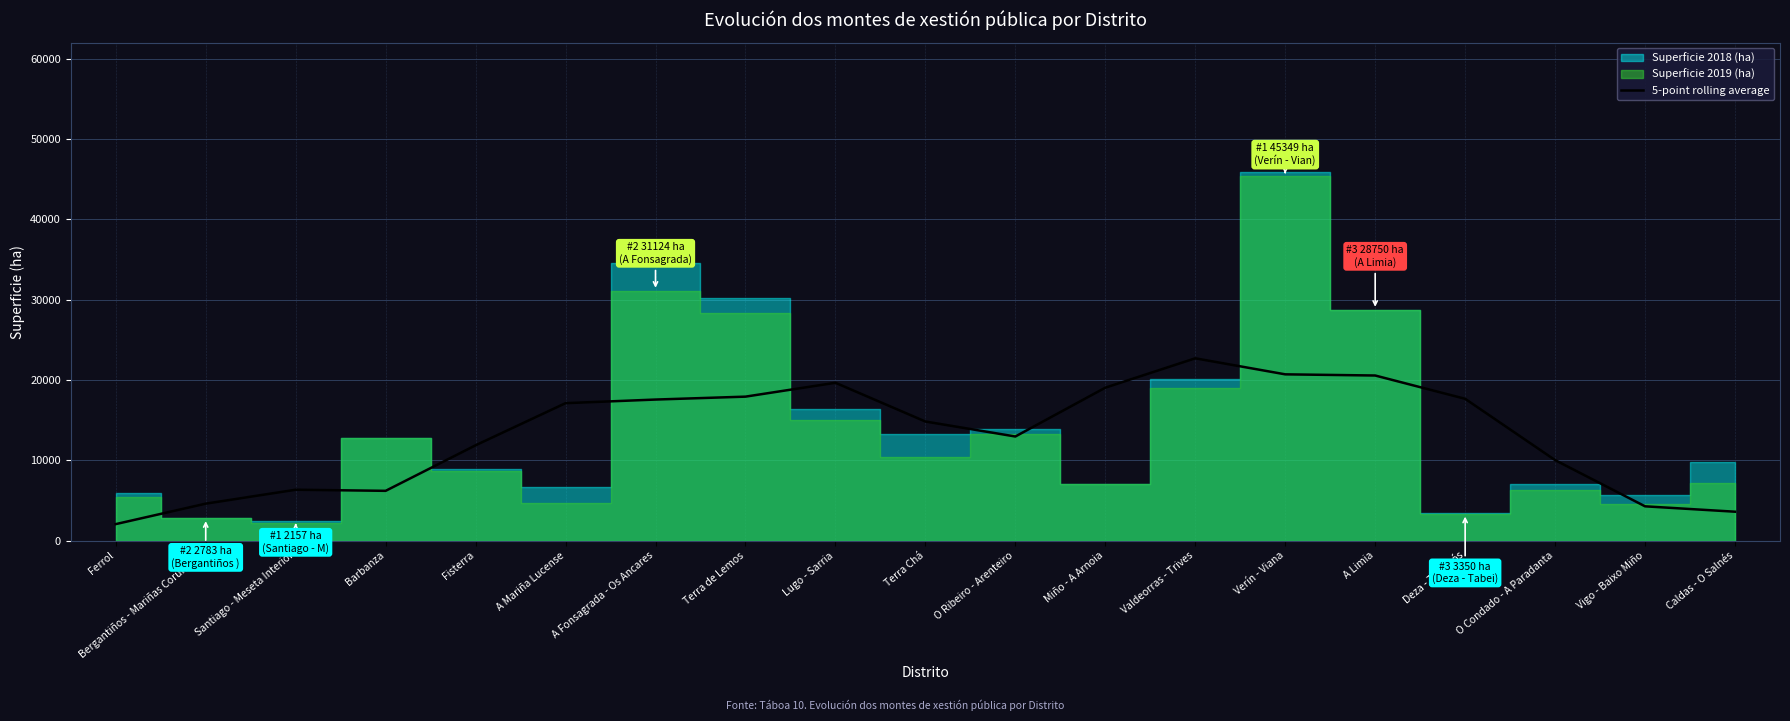

How many values are below 14831?

9